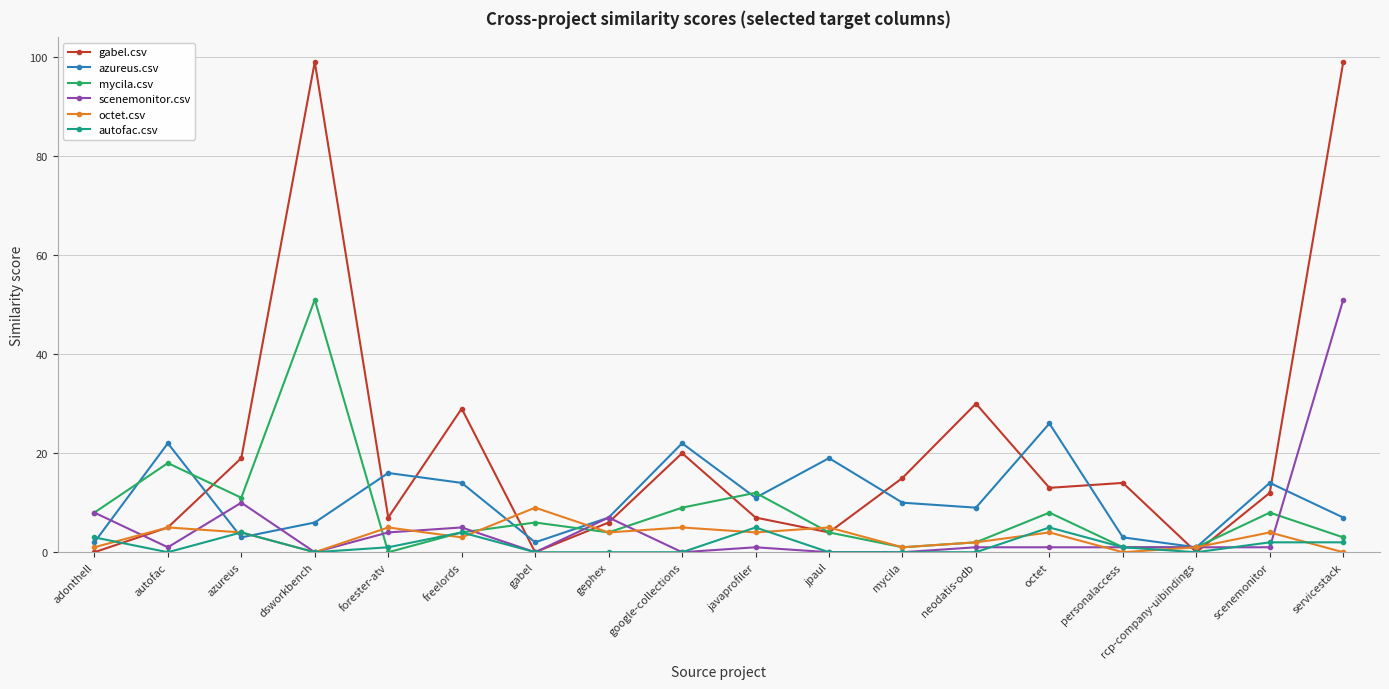

What is the label of the 18th point from the left?

servicestack